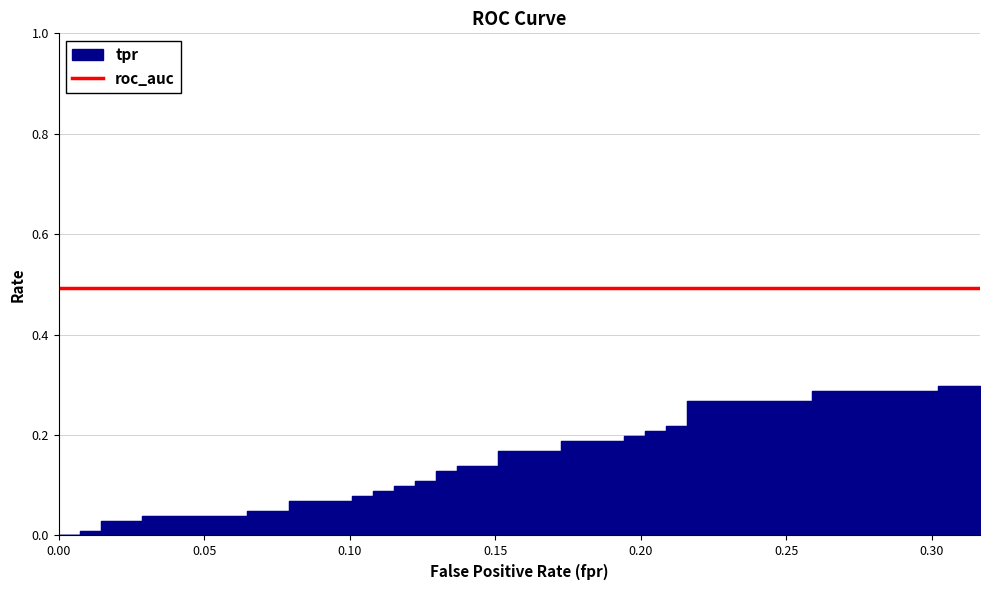

At how many categories does at least one series exceed 0?

40